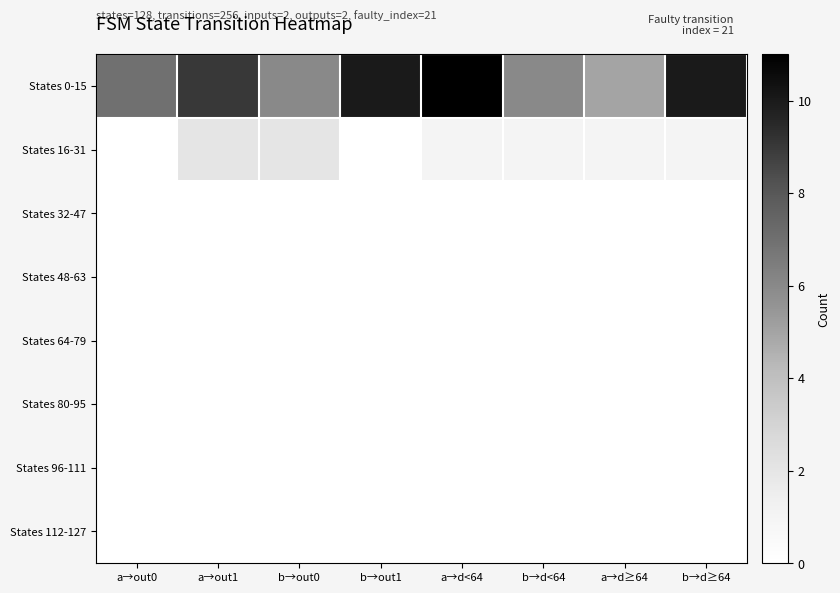

At b→d≥64, list the series in order from largest to smallest.

States 0-15, States 16-31, States 32-47, States 48-63, States 64-79, States 80-95, States 96-111, States 112-127